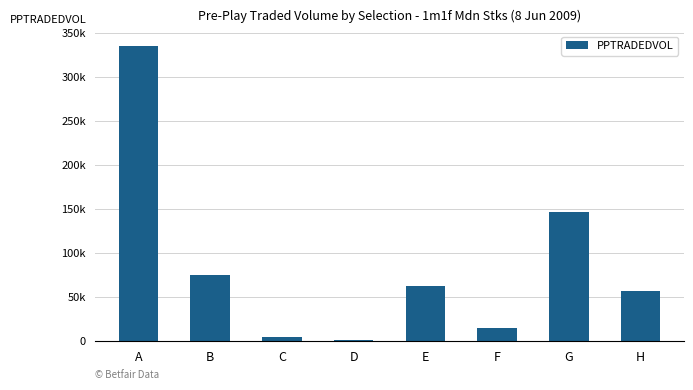

The chart shows a value of 62611.2 at E. True or false?

True